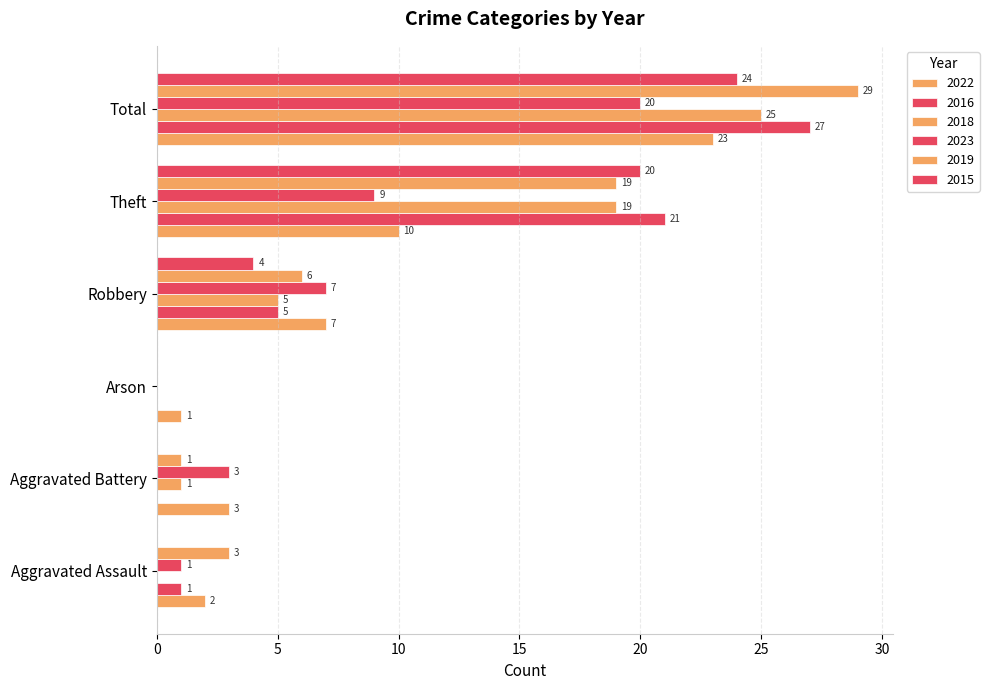

How many distinct data groups are displayed?

6